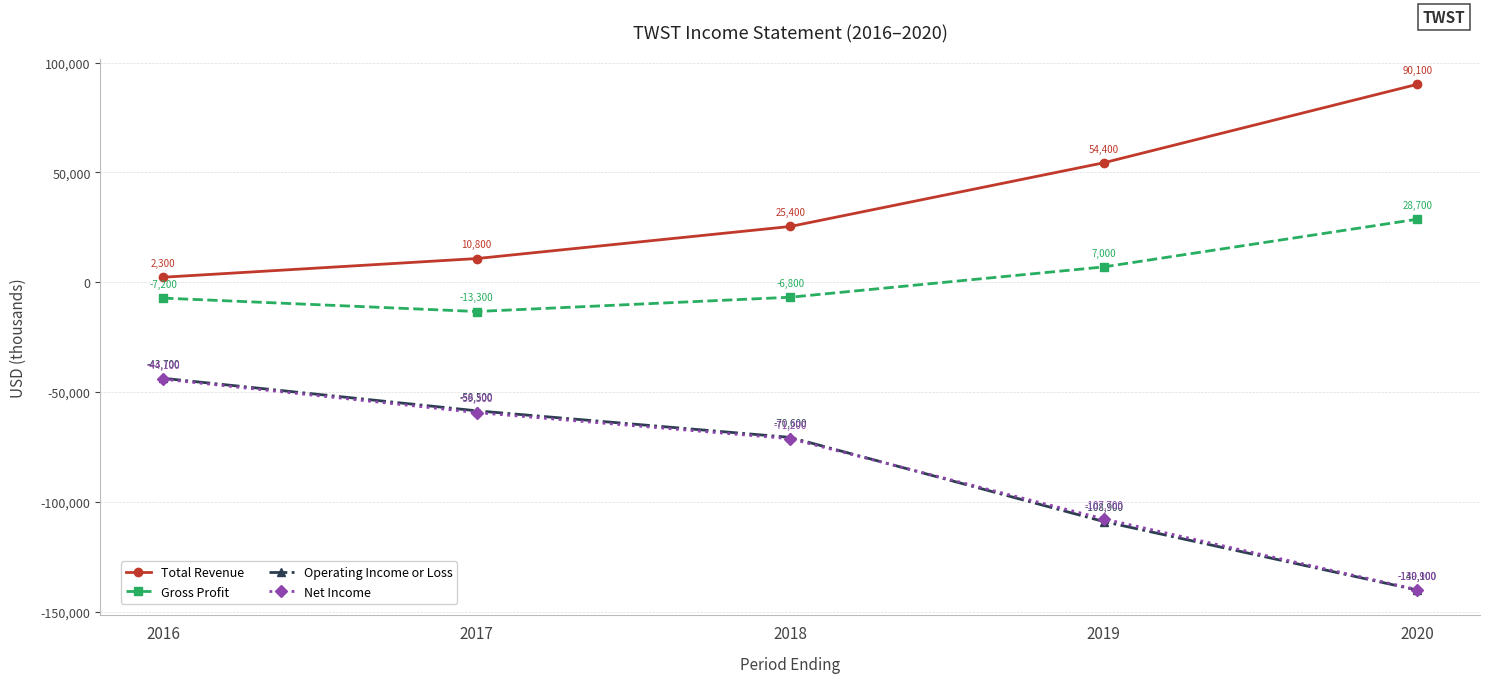

At which category is the sum across all series the highest?

2016